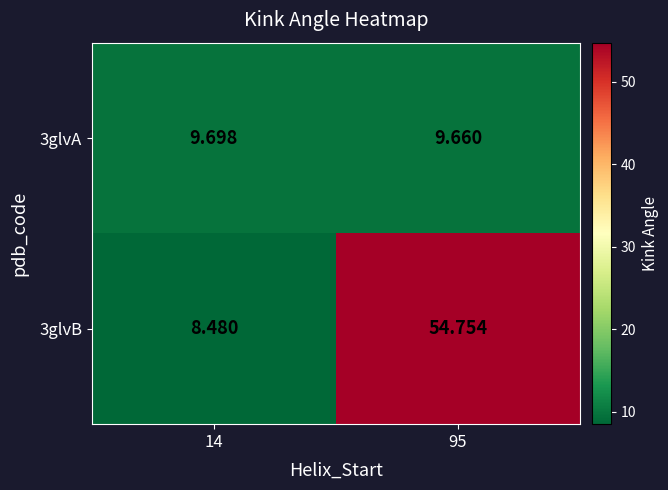

Is the value of 3glvA at 95 greater than the value of 3glvB at 14?

Yes